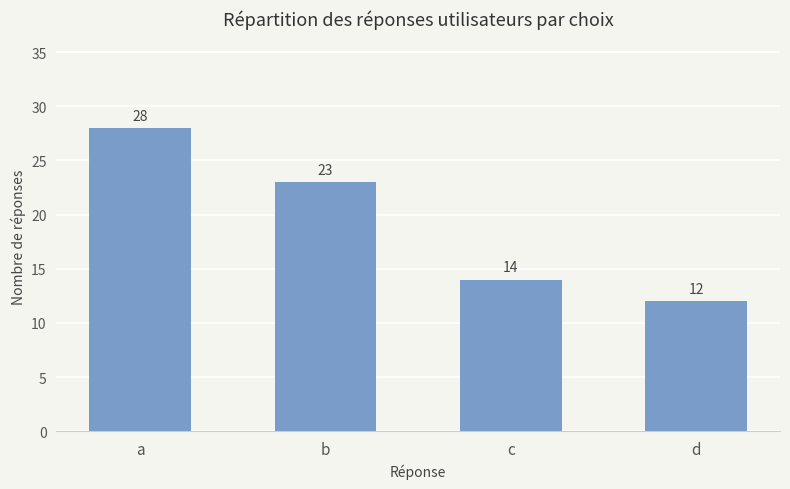

At which label does the data first exceed 23?

a